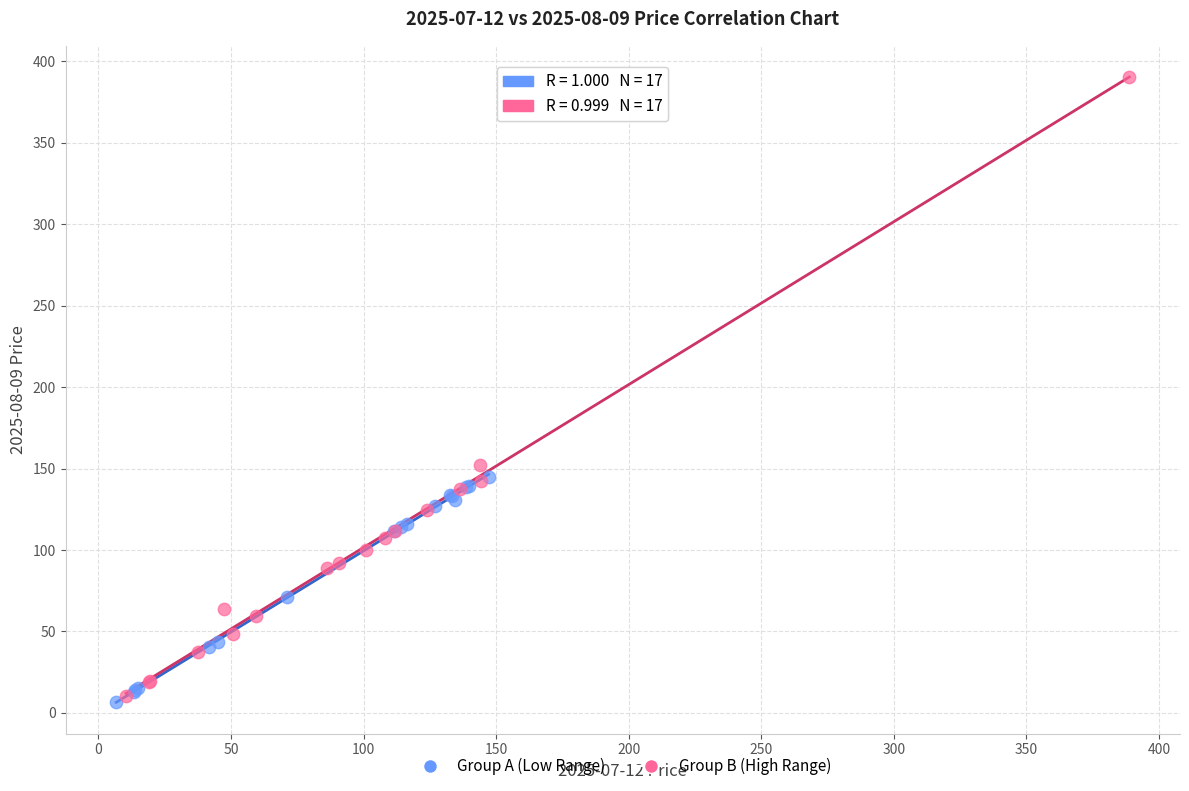

Which series has the widest spread of Y values?

Group B (High Range)